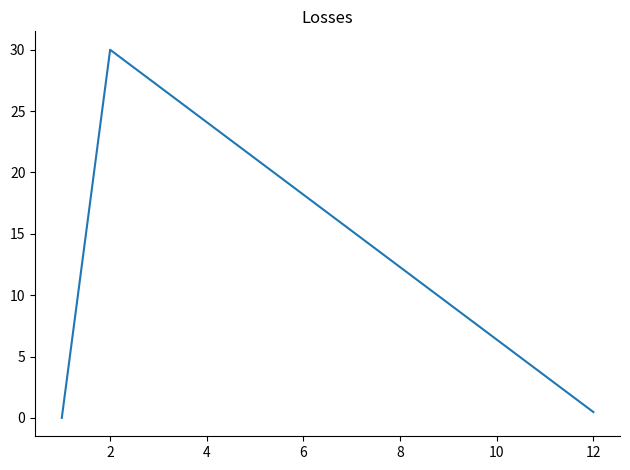

What is the sum of all values?

30.5